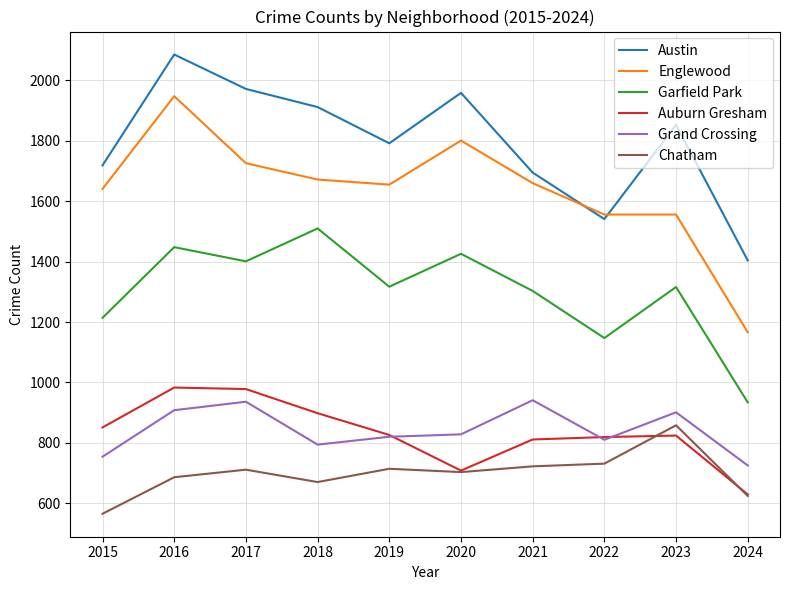

Rank the series at 2018 from highest to lowest value.

Austin, Englewood, Garfield Park, Auburn Gresham, Grand Crossing, Chatham